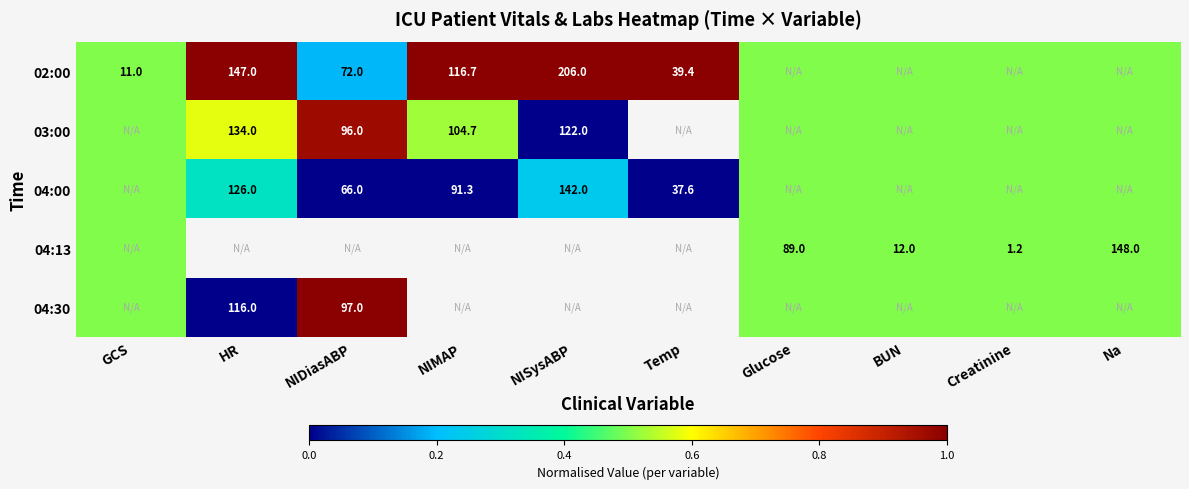

How many categories are shown in the chart?

10